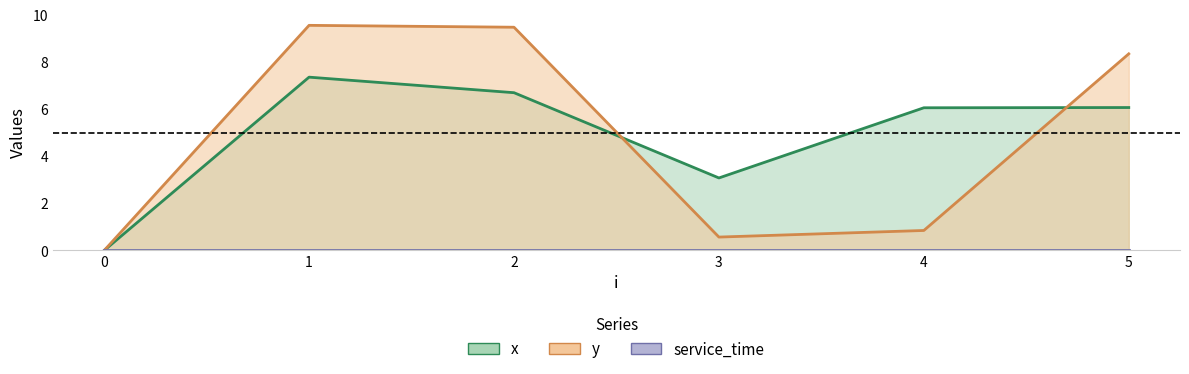

At which category does x reach its first local valley?

3